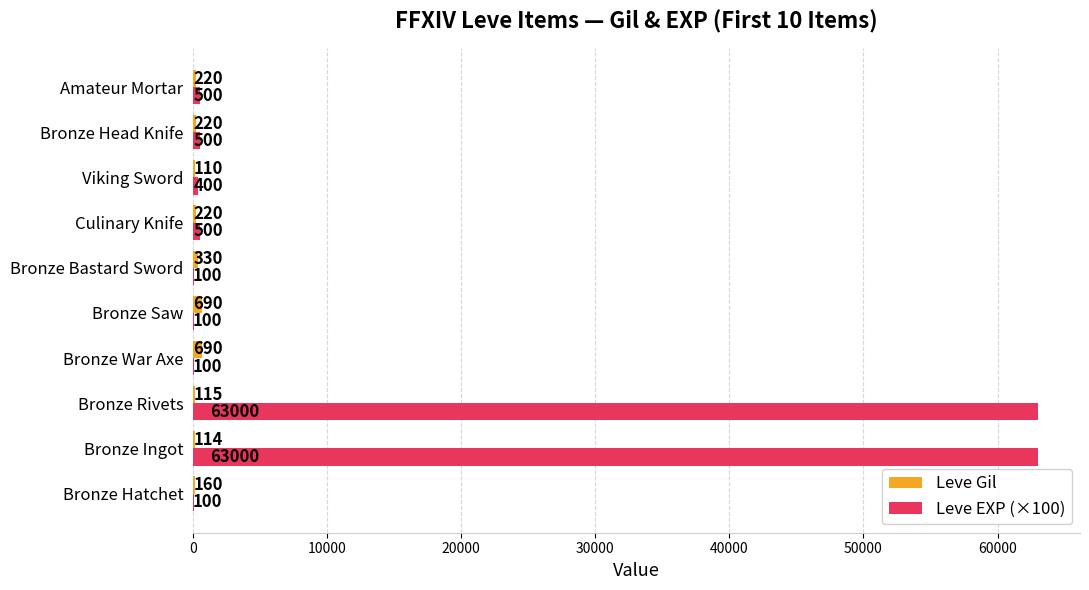

What is the average value of the Leve Gil series?

287